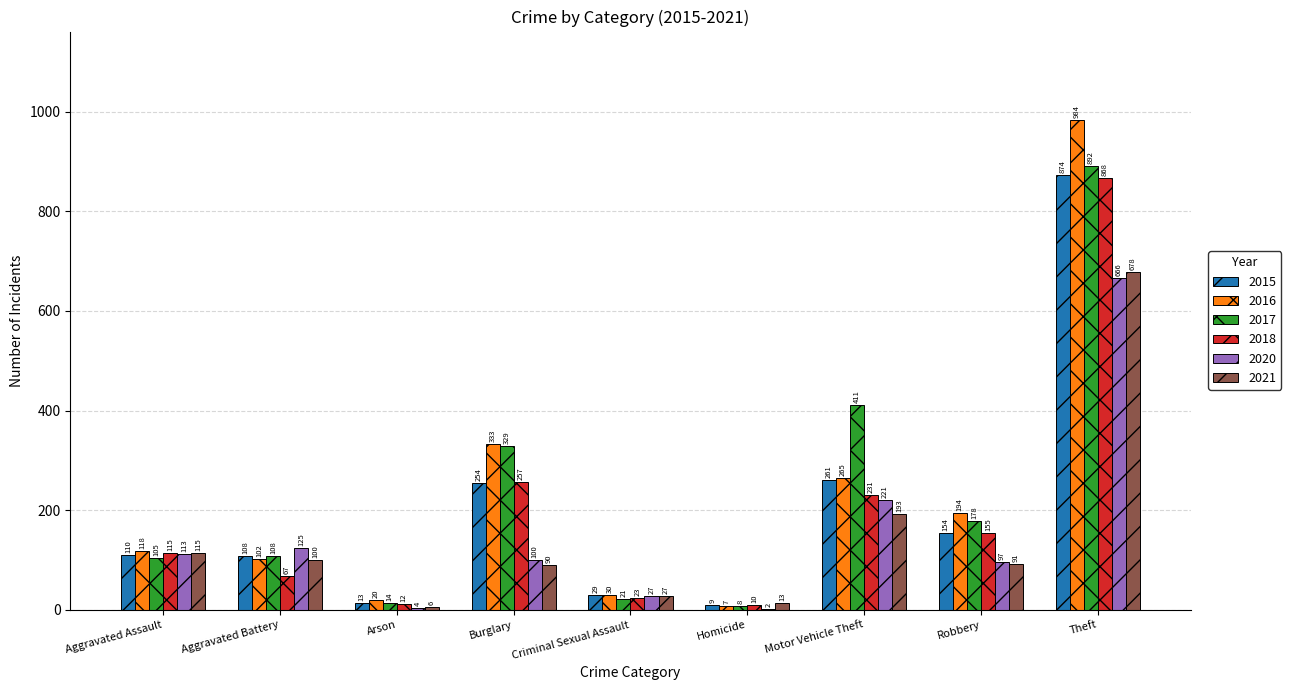

Reading left to right, list all the values displayed in this chart.

2015: 110	108	13	254	29	9	261	154	874
2016: 118	102	20	333	30	7	265	194	984
2017: 105	108	14	329	21	8	411	178	892
2018: 115	67	12	257	23	10	231	155	868
2020: 113	125	4	100	27	2	221	97	666
2021: 115	100	6	90	27	13	193	91	678